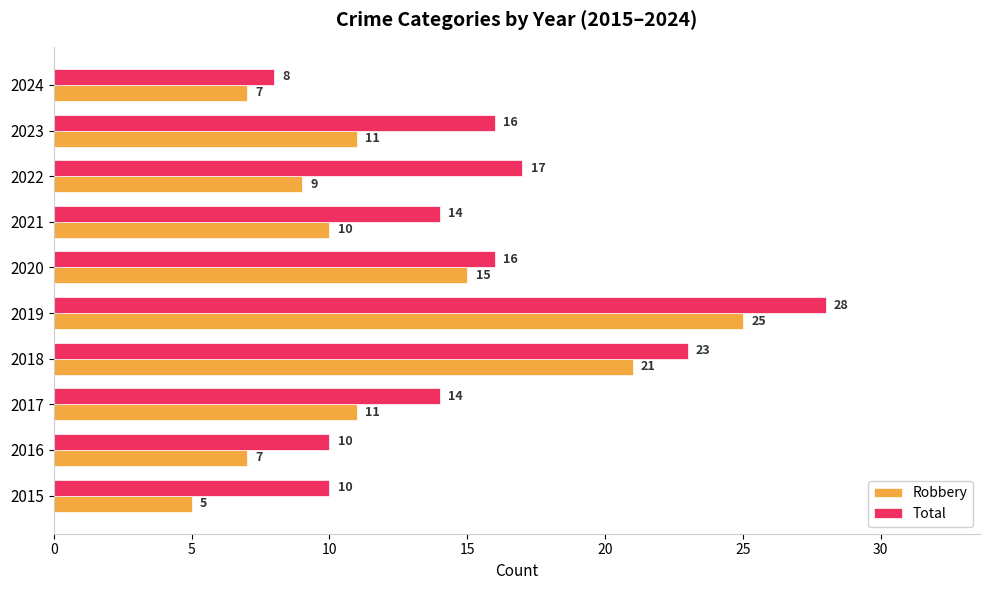

Is it true that Robbery equals 9 at 2022?

True